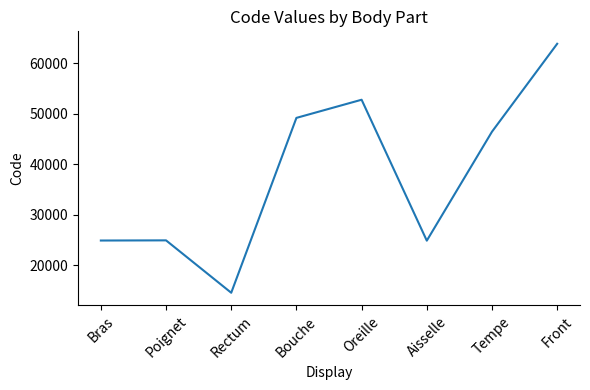

Where is the first local minimum?

Rectum